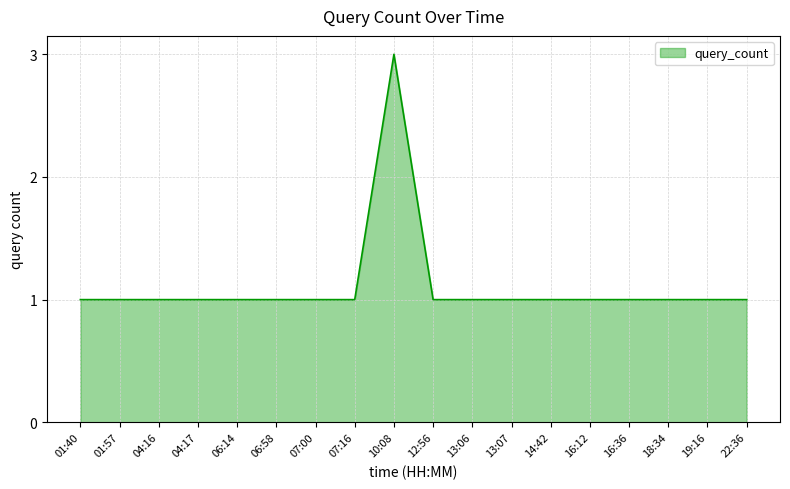

How many values are between 1 and 2?

17